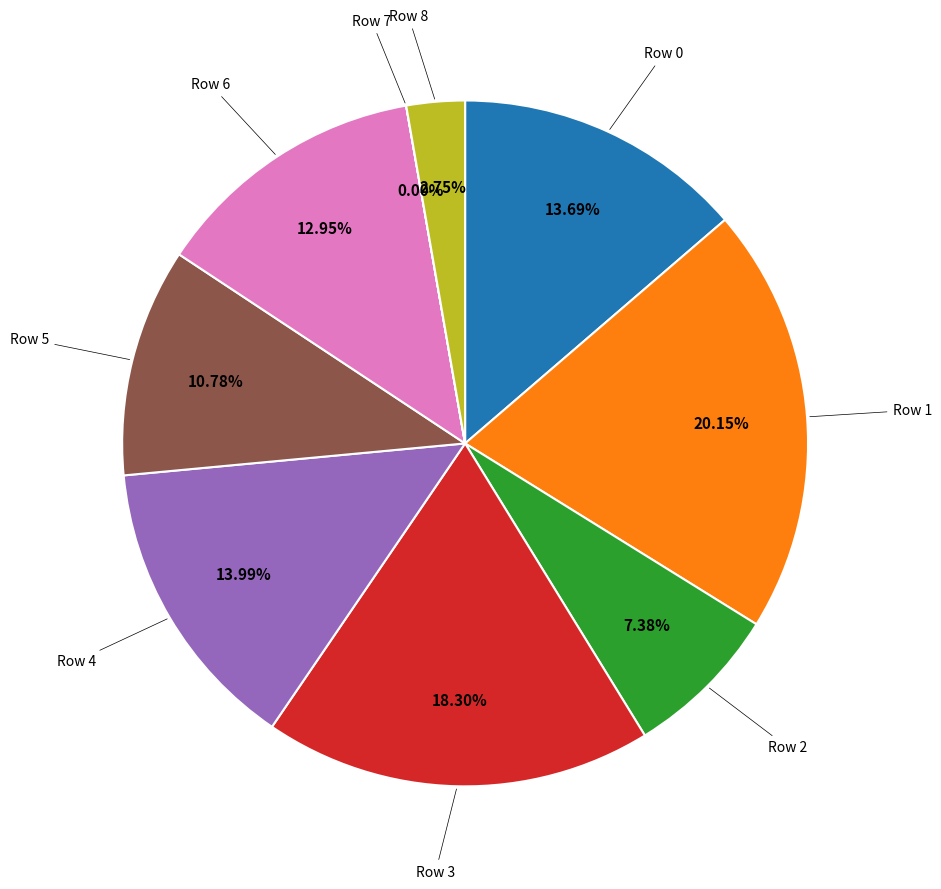

To the nearest percent, what is the average slice percentage?

11%